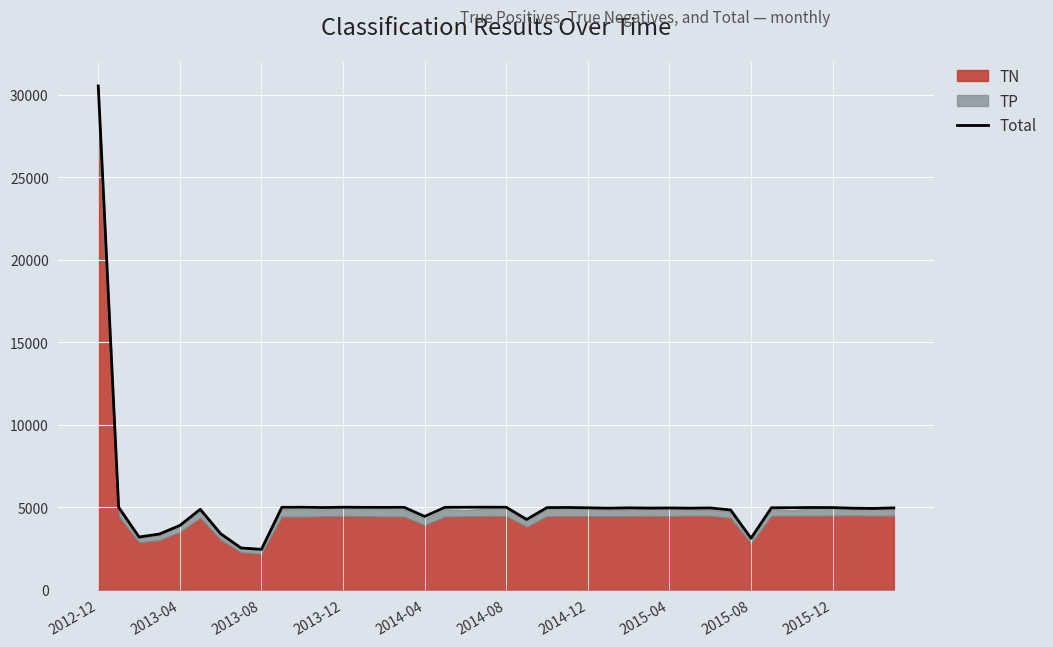

What is the highest value of the Total series?

30533